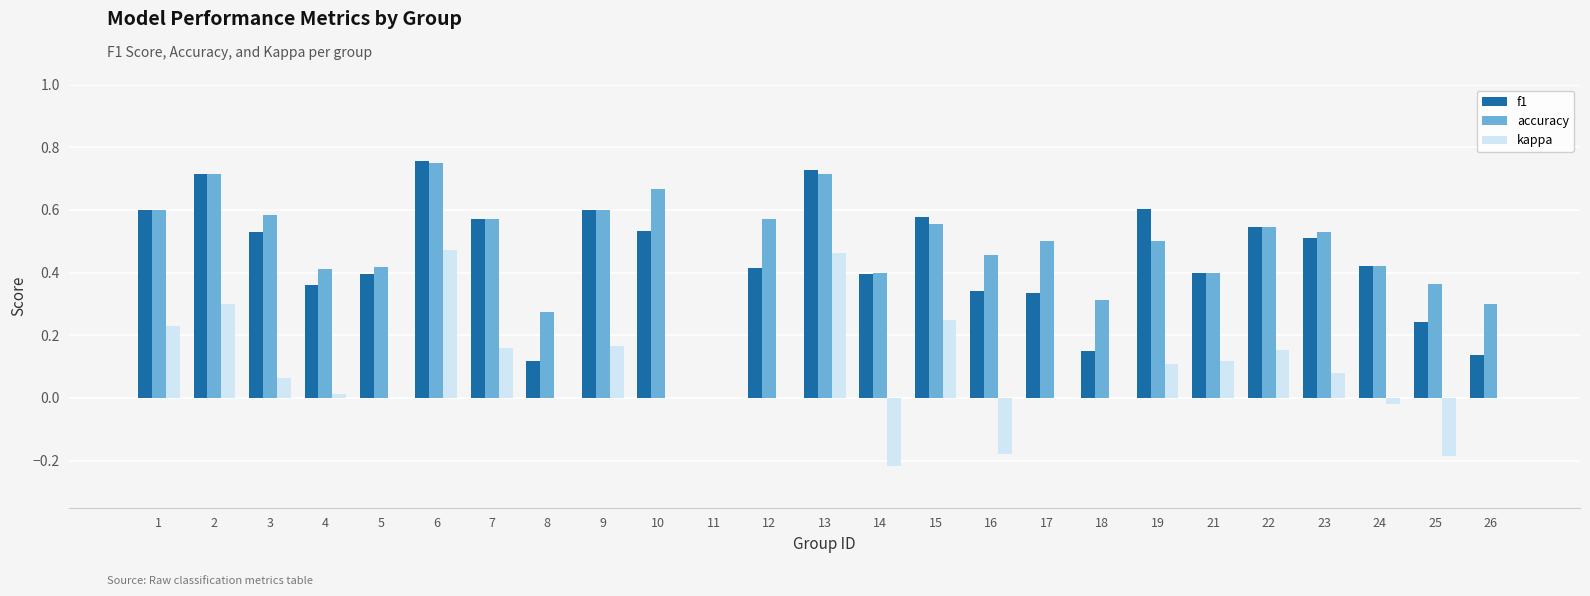

What is the sum of all f1 values?

11.0